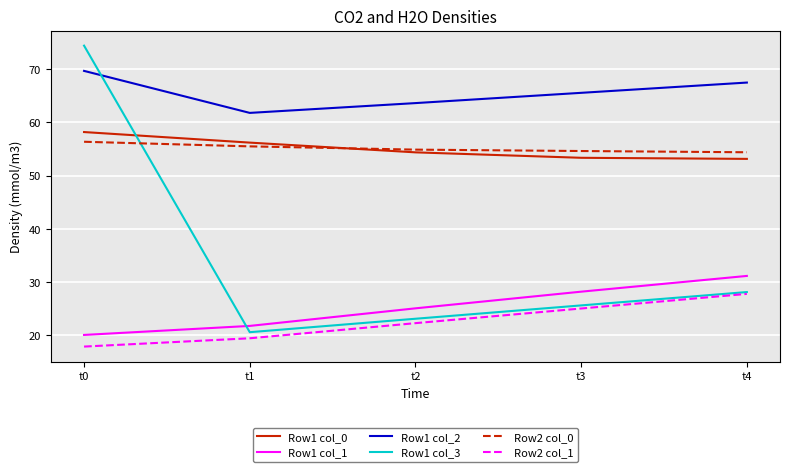

At how many categories does at least one series exceed 21?

5